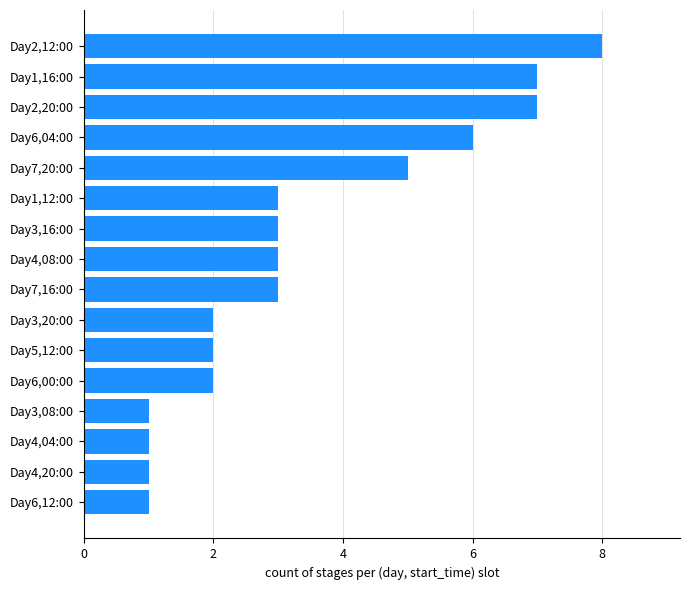

The chart shows a value of 2 at Day3,08:00. True or false?

False